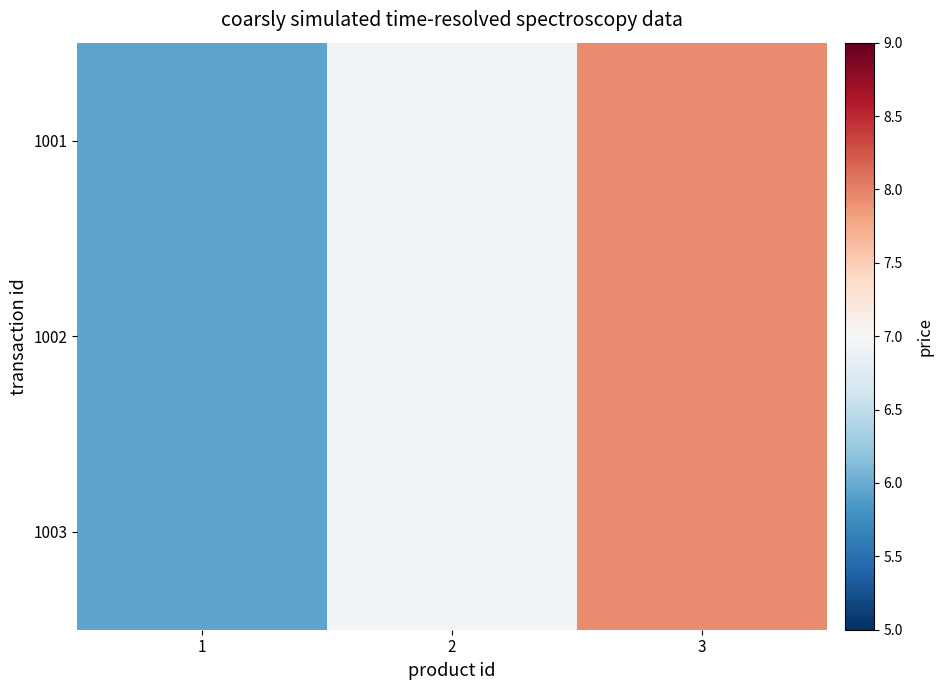

The value of 1002 at 1 is 6.0. True or false?

True